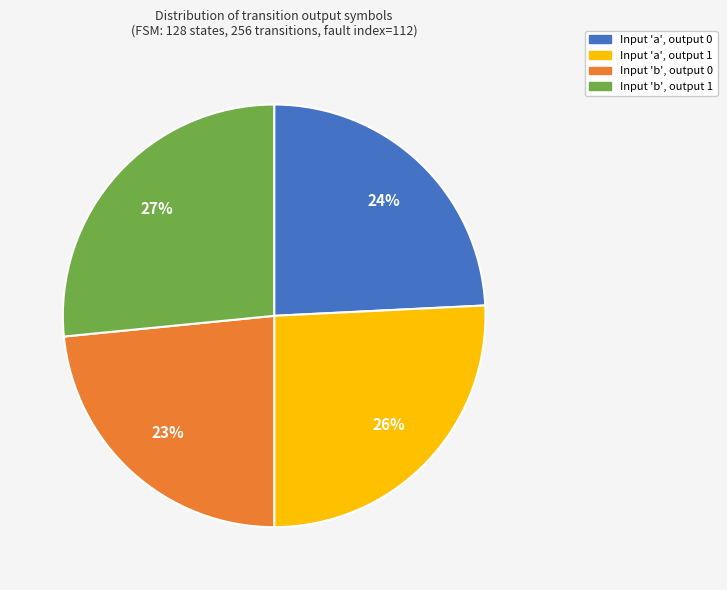

Is there any slice that represents more than half of the pie?

No